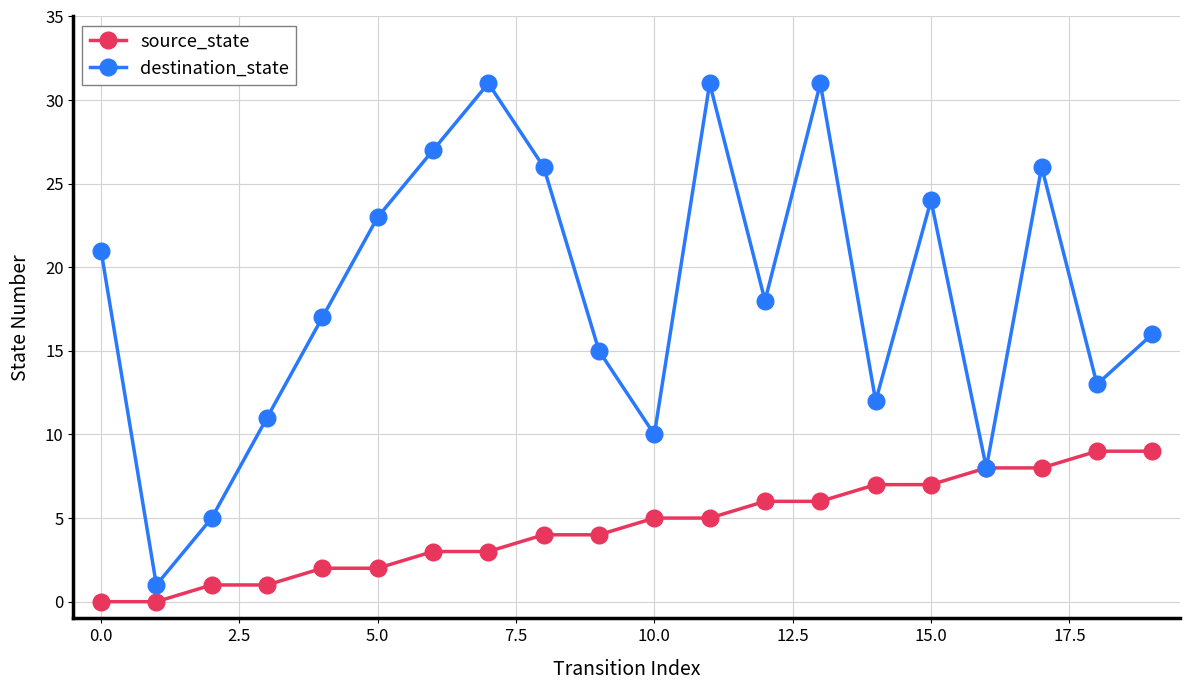

What is the maximum value for source_state?

9